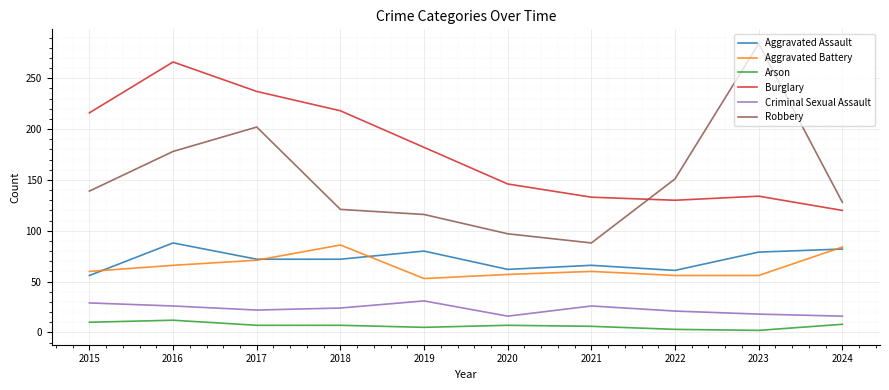

Is it true that Criminal Sexual Assault equals 31 at 2019?

True